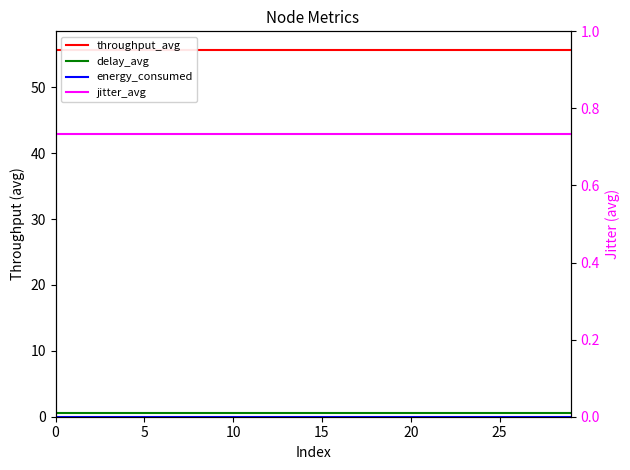

True or false: energy_consumed and throughput_avg cross at least once.

False